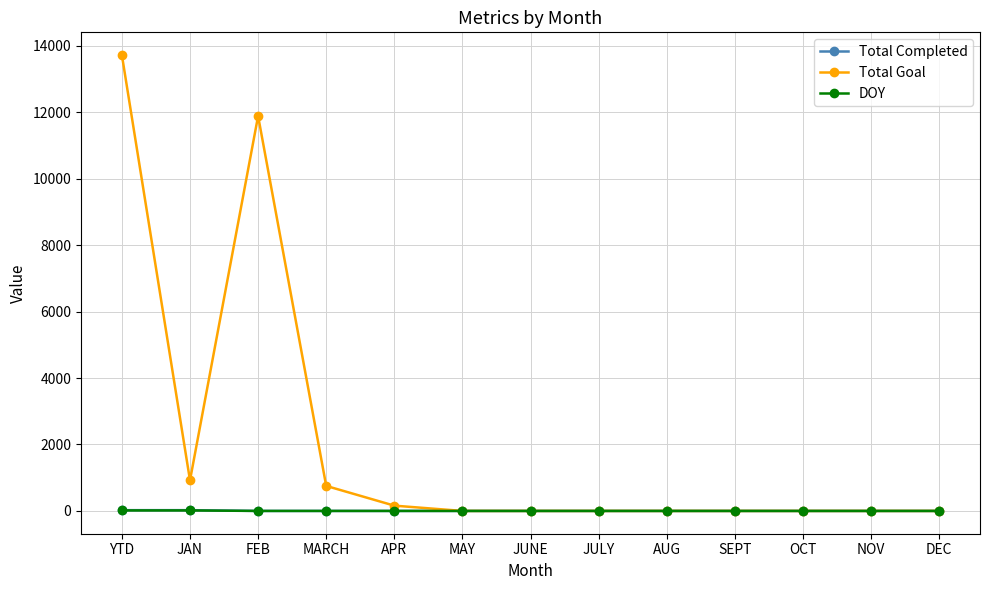

The value of Total Completed at AUG is 0. True or false?

True